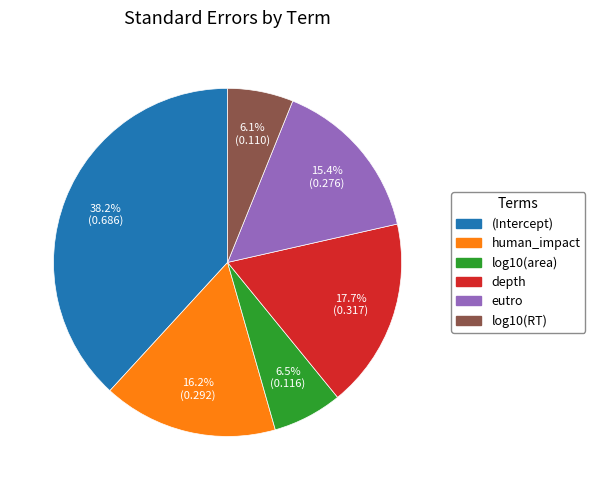

What is the largest slice in the pie chart?

(Intercept)